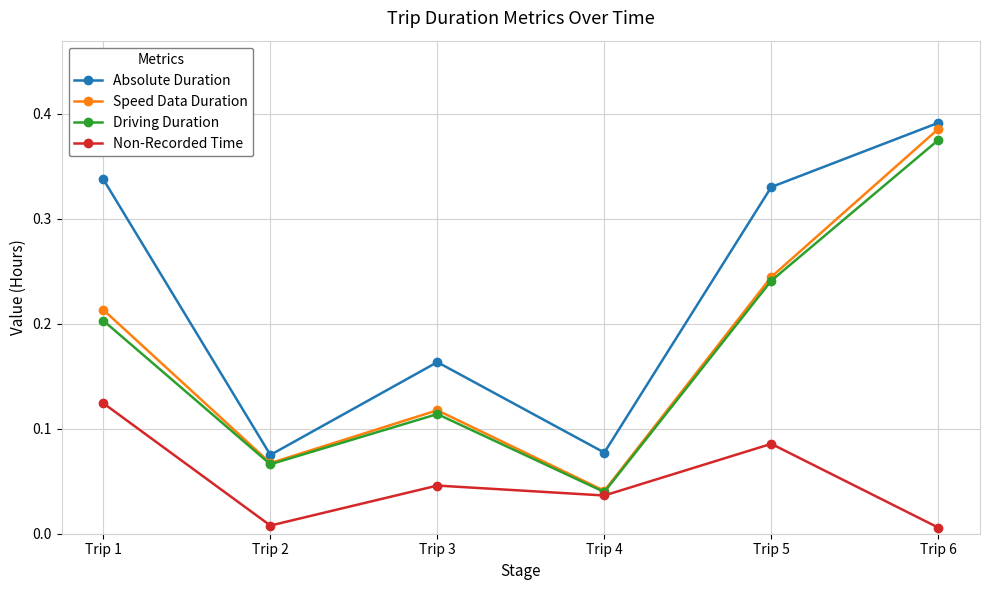

True or false: Speed Data Duration has a value of 0.2 at Trip 1.

True